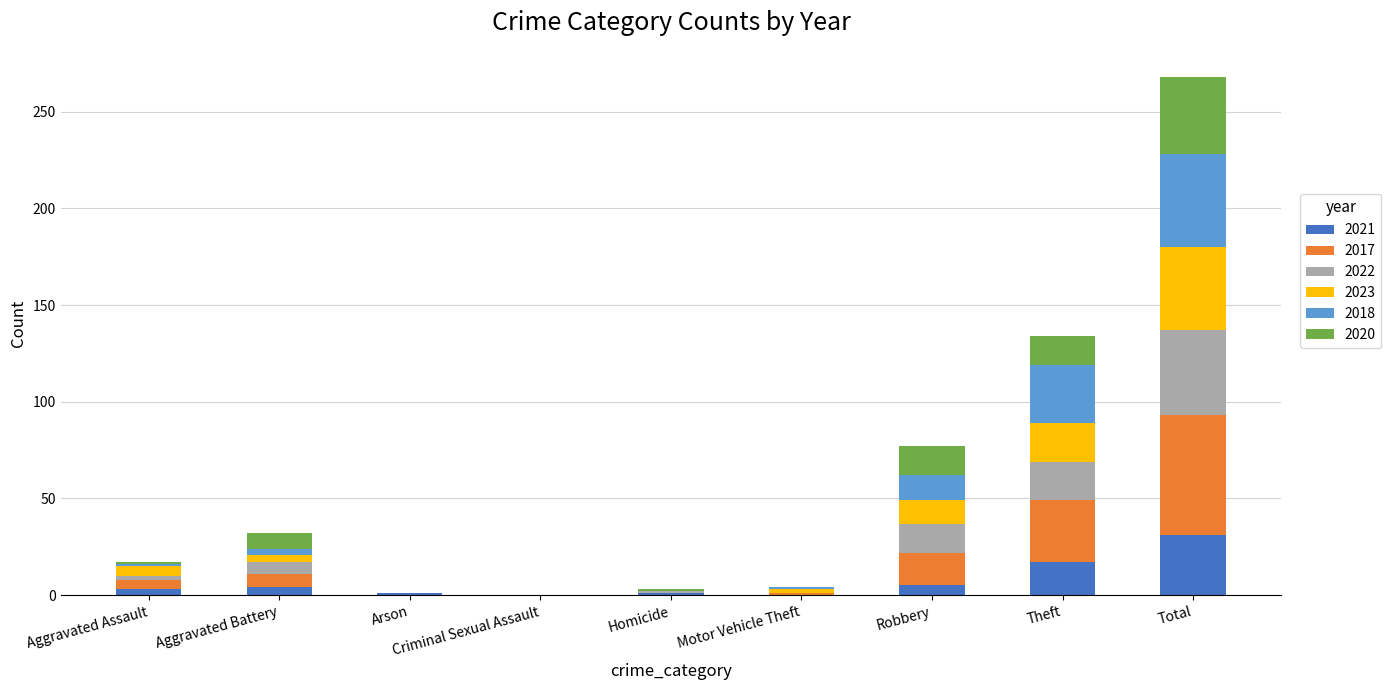

What is the maximum value for 2021?

31